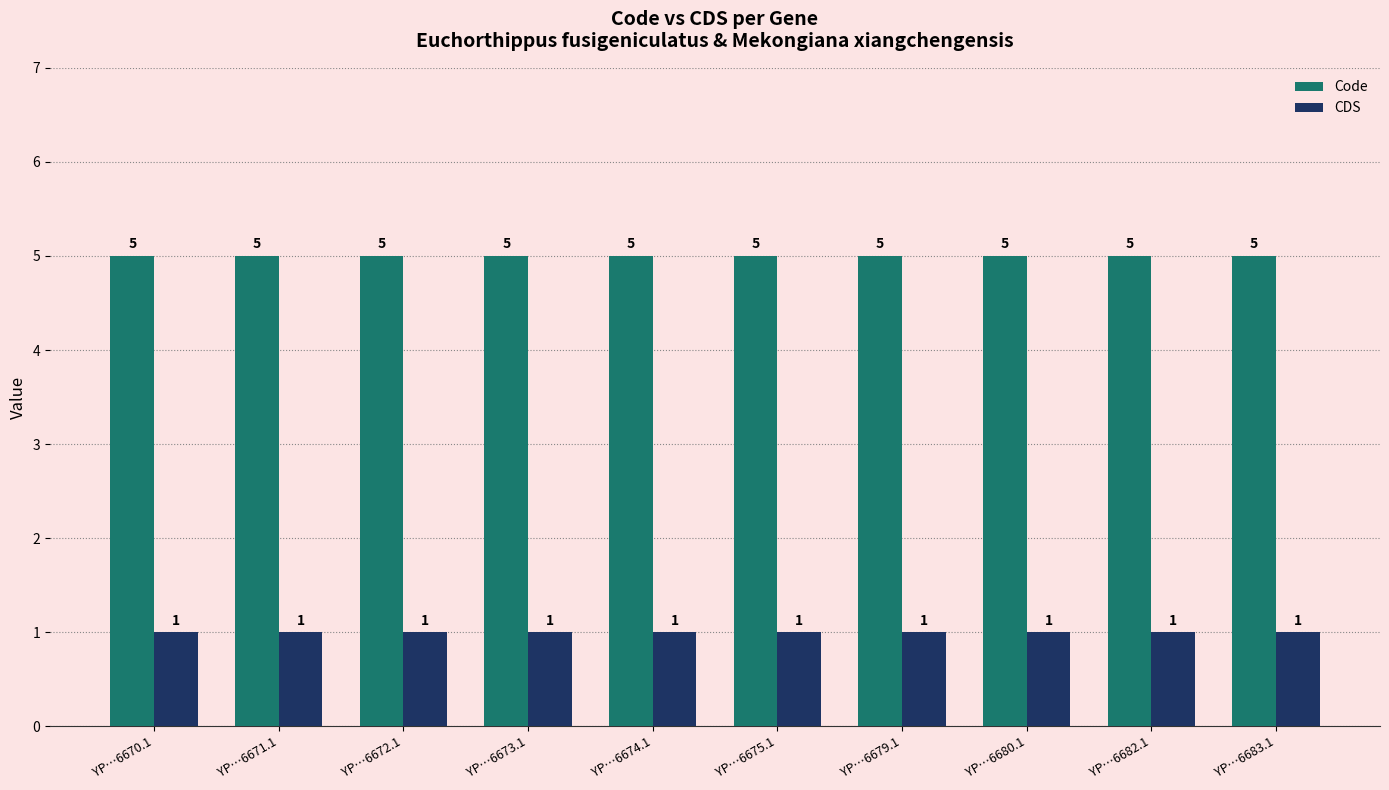

The CDS series shows 1 at YP…6670.1. True or false?

True